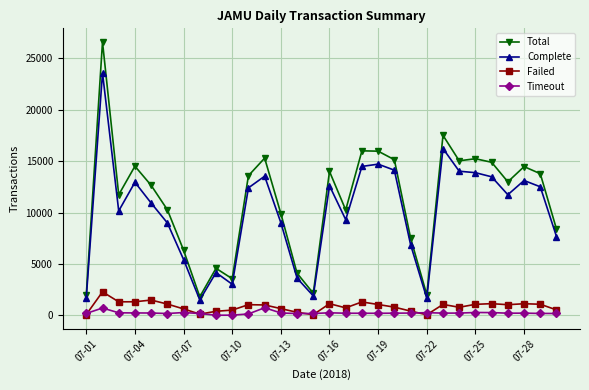

At how many categories does at least one series exceed 26123?

1